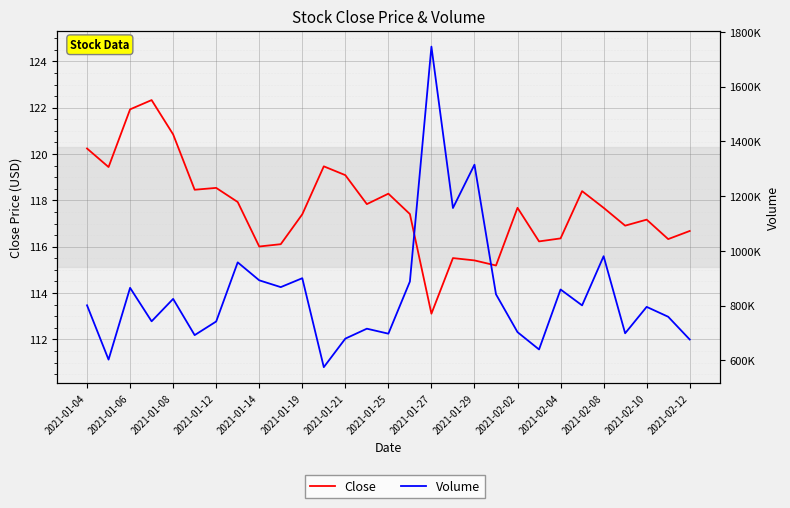

The value of Volume at 2021-02-04 is 1421124.8. True or false?

False